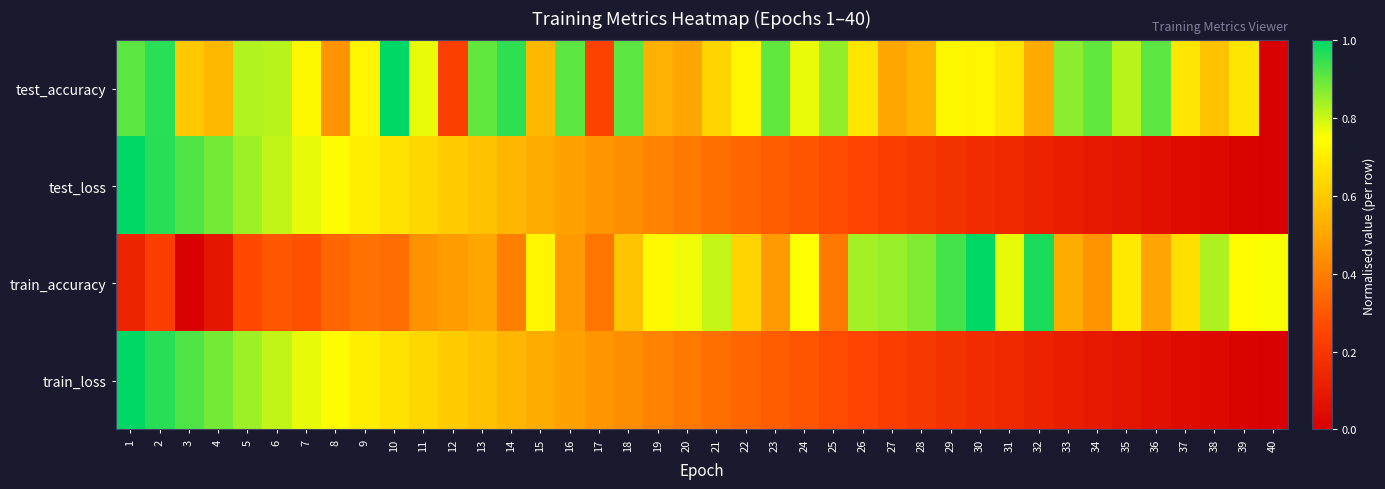

Which label corresponds to the largest value in the chart?

10